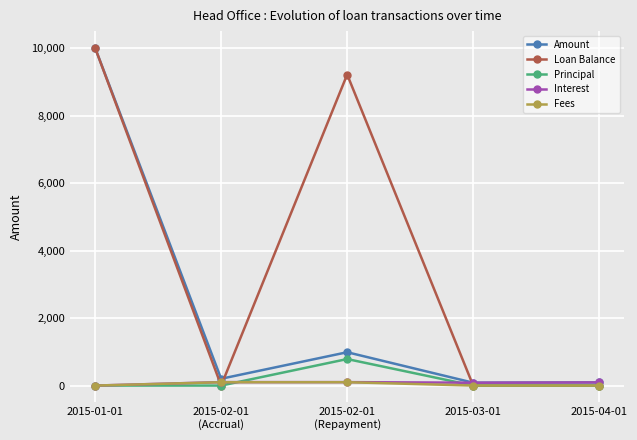

The value of Fees at 2015-01-01 is 0.0. True or false?

True